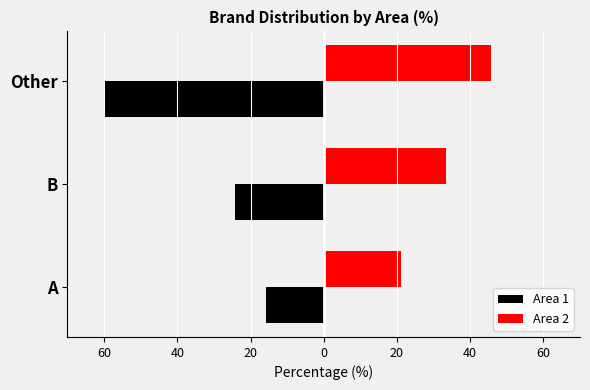

What are all the series names shown in the legend?

Area 1, Area 2